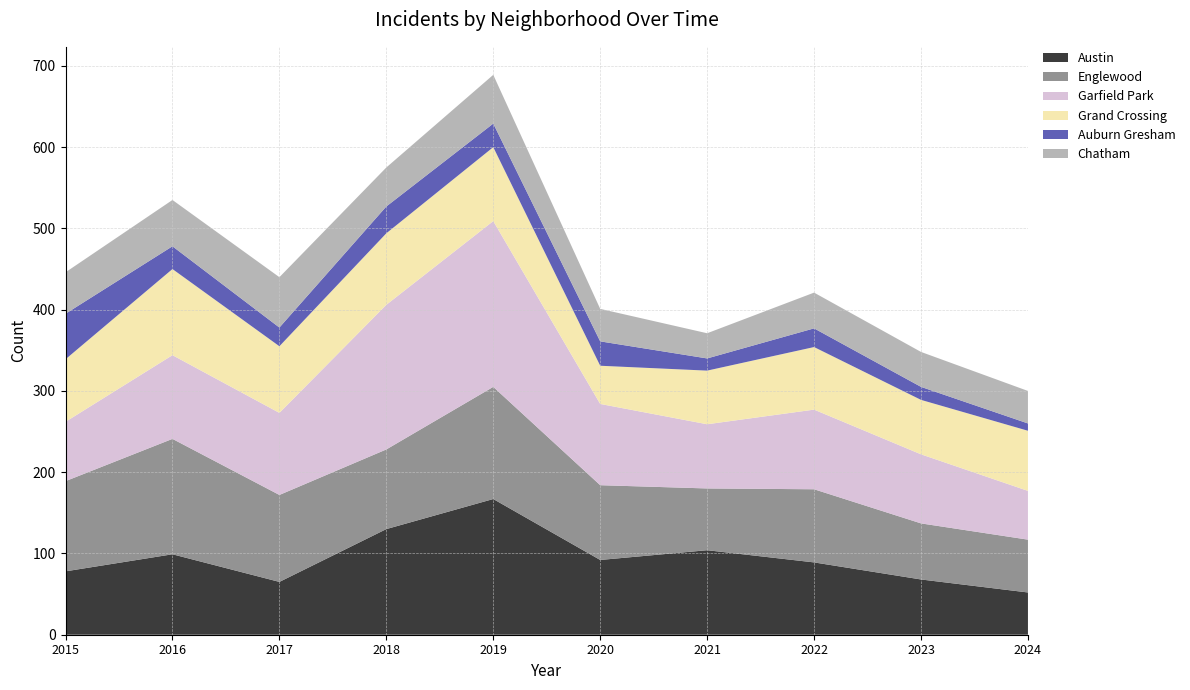

Reading right to left, extract all data points from this chart.

Austin: 2024=52	2023=68	2022=89	2021=104	2020=92	2019=167	2018=130	2017=65	2016=99	2015=78
Englewood: 2024=65	2023=69	2022=90	2021=76	2020=92	2019=138	2018=98	2017=107	2016=142	2015=111
Garfield Park: 2024=60	2023=85	2022=98	2021=79	2020=100	2019=204	2018=178	2017=101	2016=103	2015=73
Grand Crossing: 2024=74	2023=67	2022=77	2021=66	2020=47	2019=91	2018=88	2017=82	2016=106	2015=77
Auburn Gresham: 2024=9	2023=16	2022=23	2021=15	2020=30	2019=29	2018=33	2017=23	2016=28	2015=56
Chatham: 2024=40	2023=43	2022=44	2021=31	2020=40	2019=60	2018=48	2017=62	2016=57	2015=51